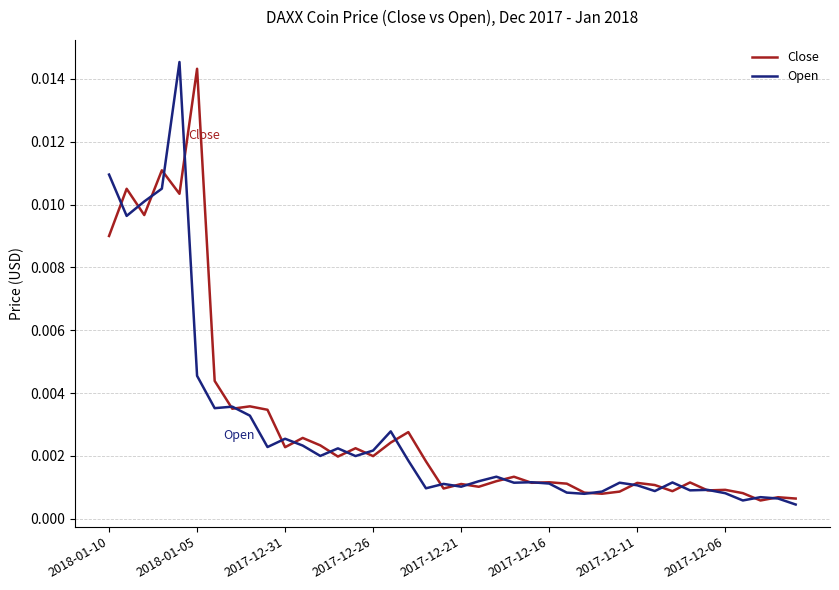

What are all the series names shown in the legend?

Close, Open